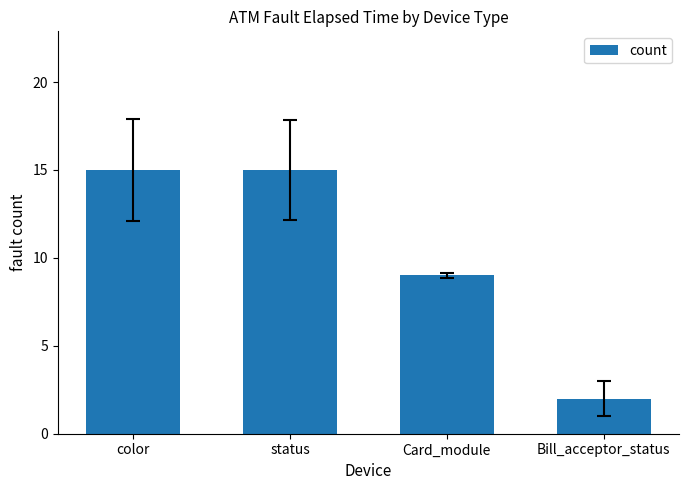

What is the difference between the maximum and second lowest values?

6